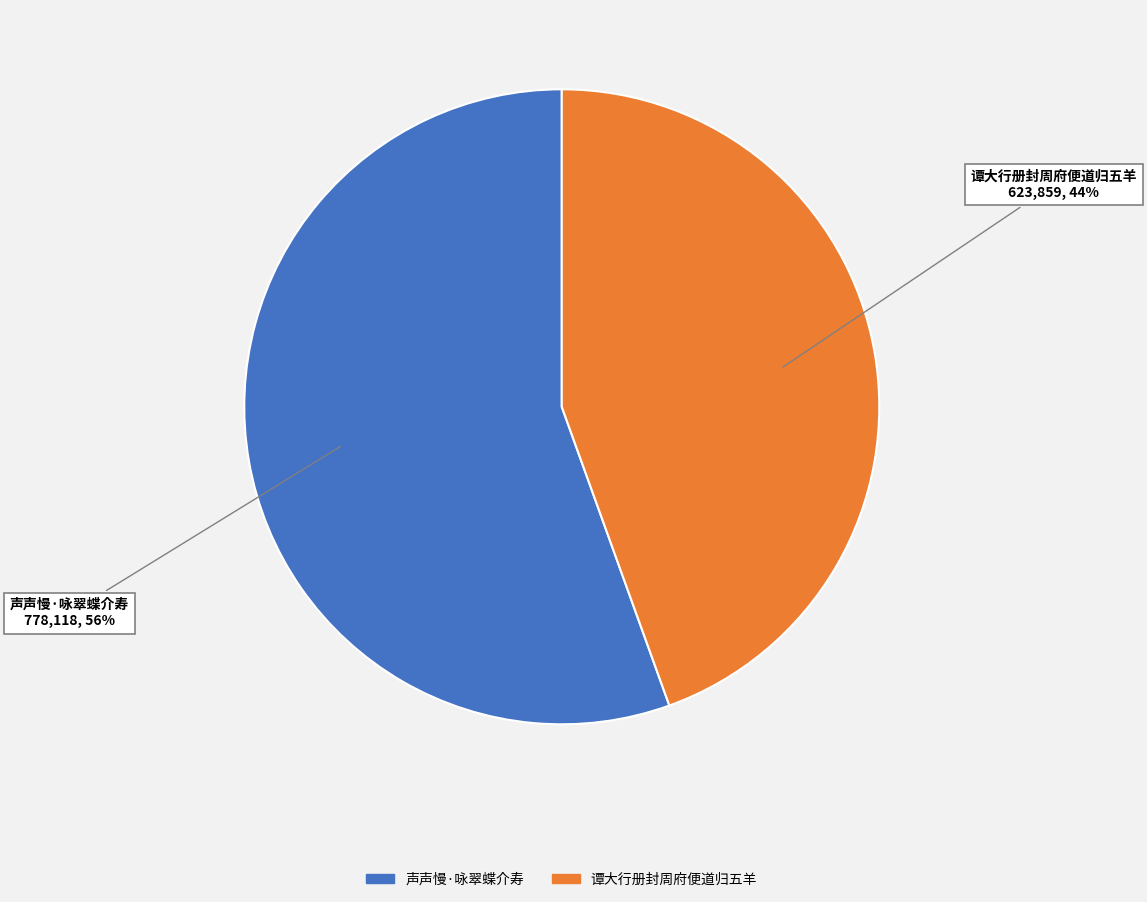

Which category has the smallest portion of the pie?

谭大行册封周府便道归五羊